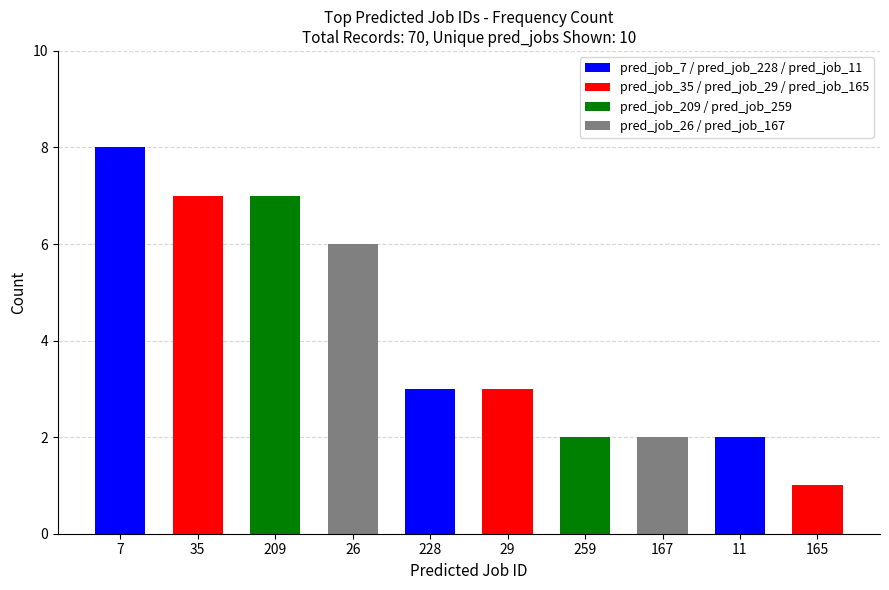

Count the number of values greater than 2.

6